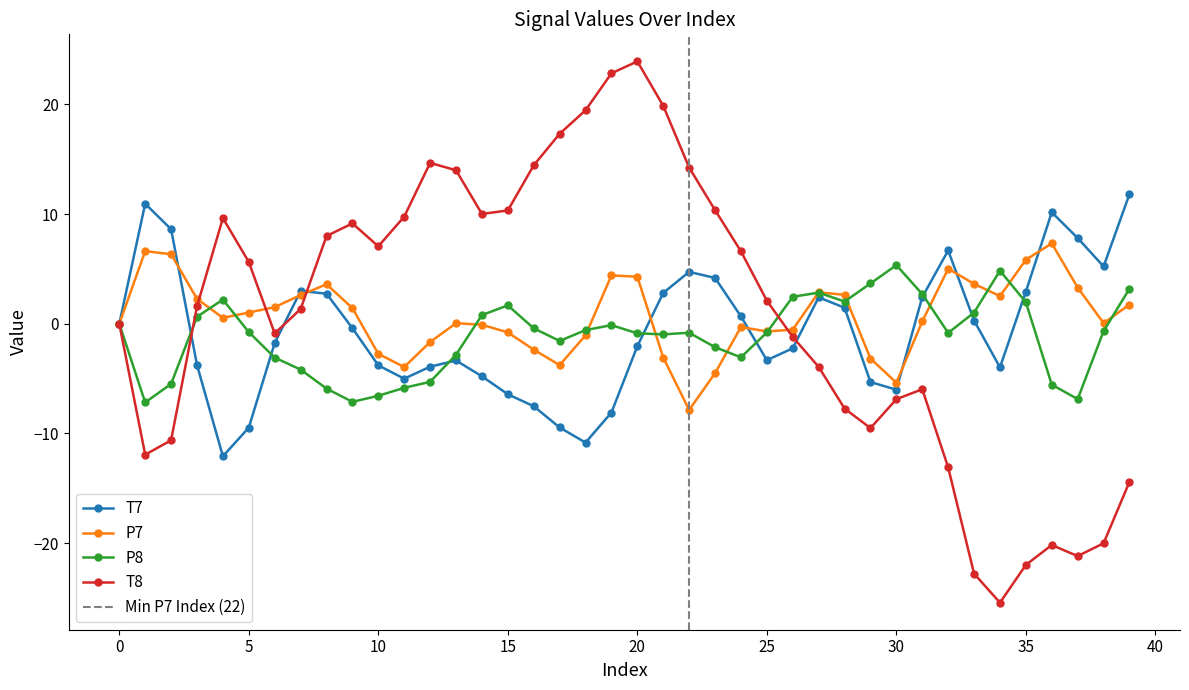

The P8 series shows -4.4 at 24. True or false?

False